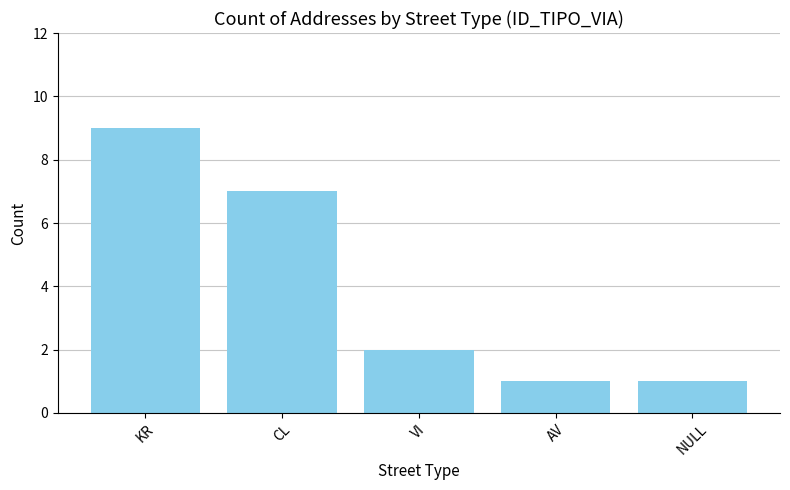

Reading right to left, what are all the values shown in this chart?

1	1	2	7	9